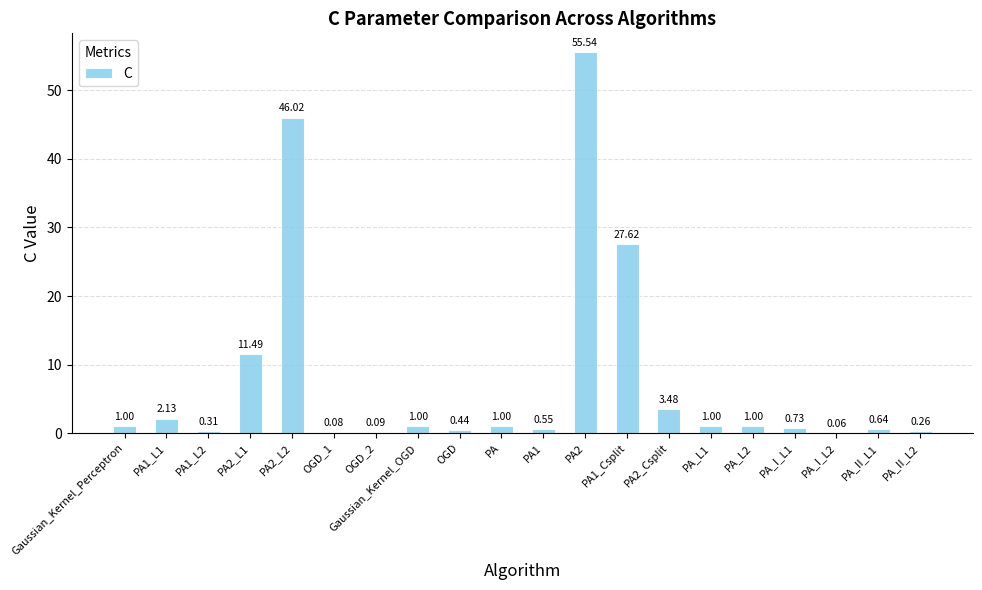

What is the change in value from PA_L1 to PA_I_L1?

-0.3